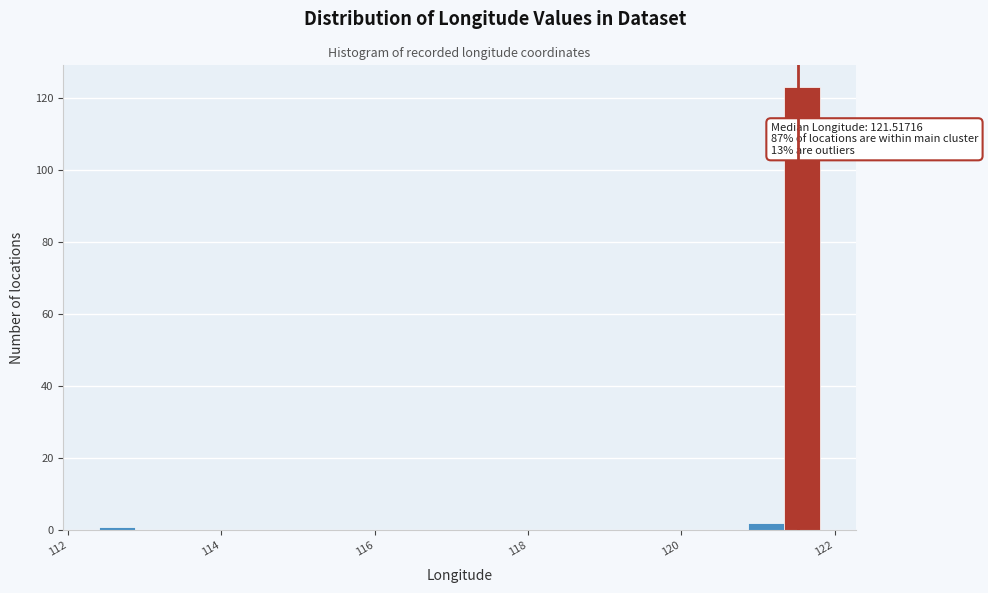

Read against the x-axis, roughly where is the centre of the tallest bar?

121.6